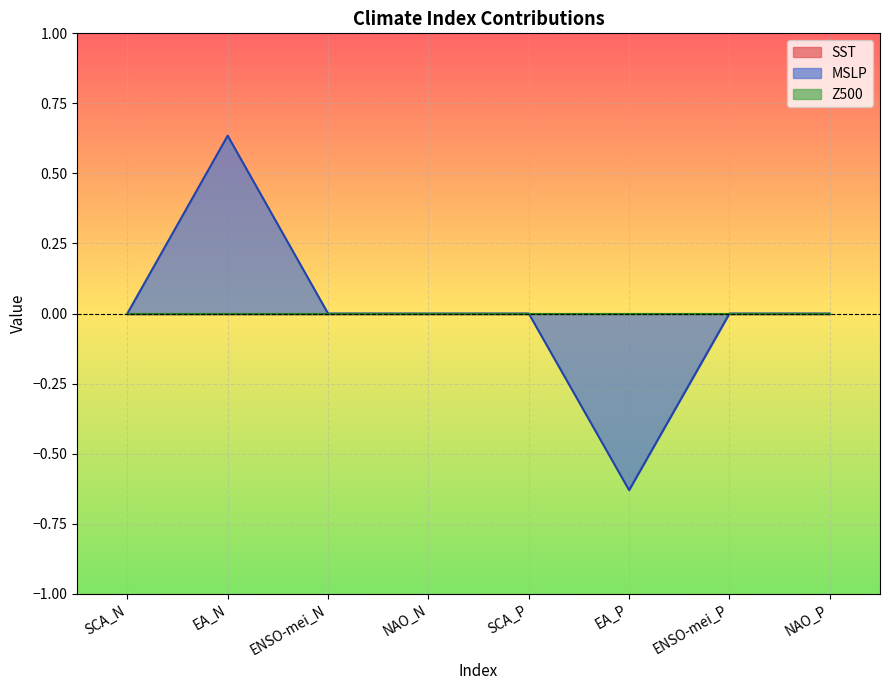

What is the approximate value of MSLP at EA_N?

0.6